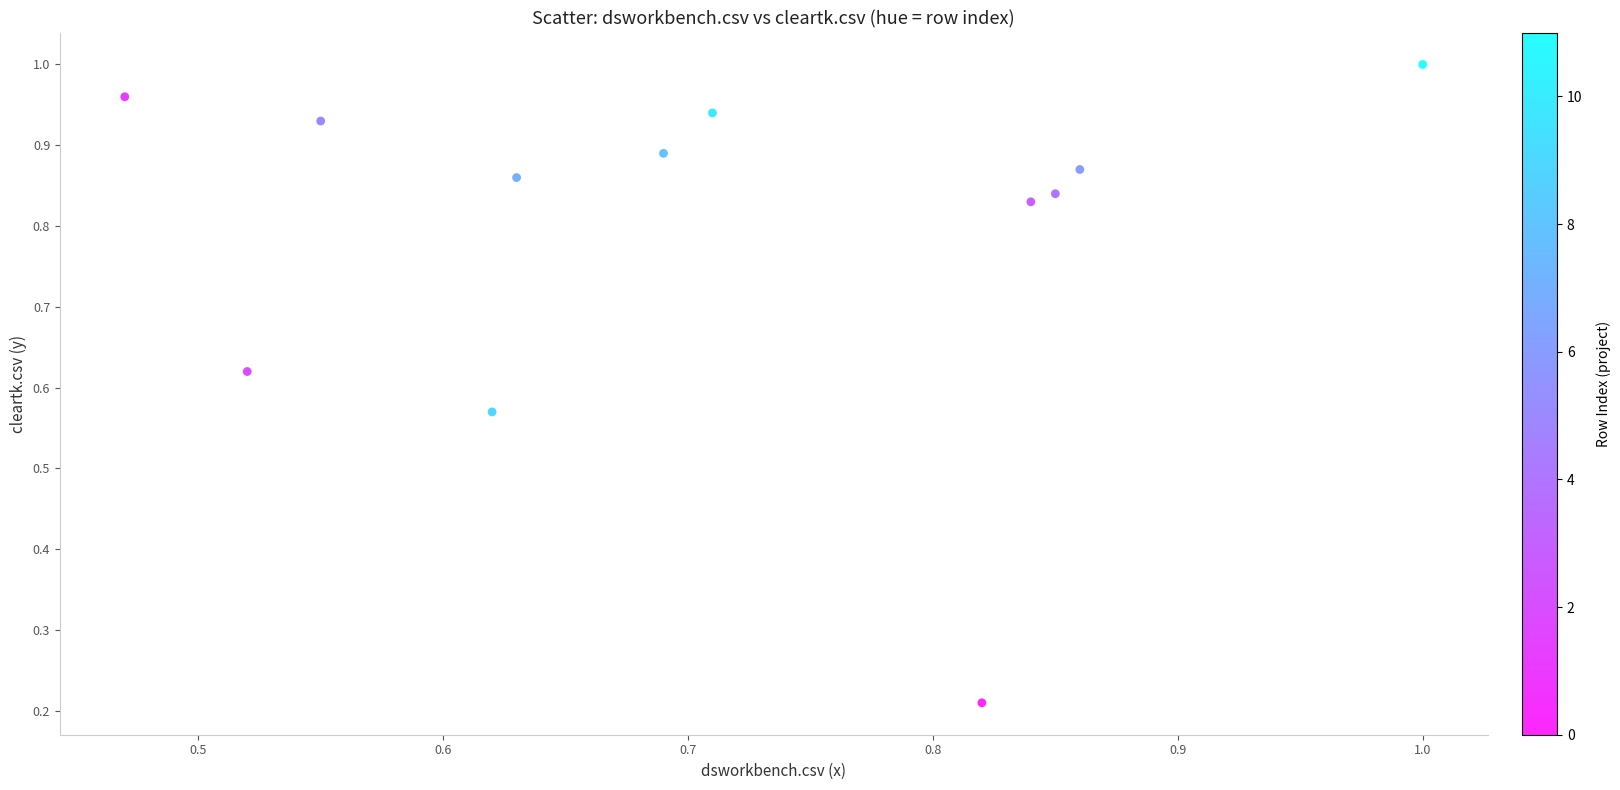

What is the average X value?

0.7